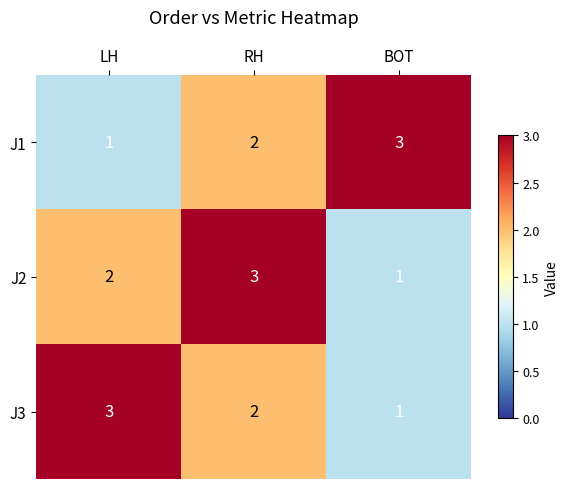

At how many categories does at least one series exceed 1?

3